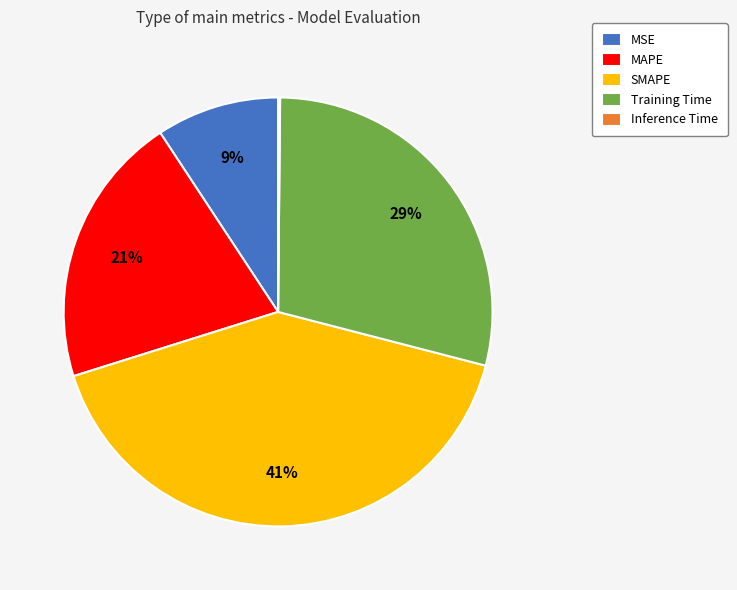

Which slice is the largest?

SMAPE